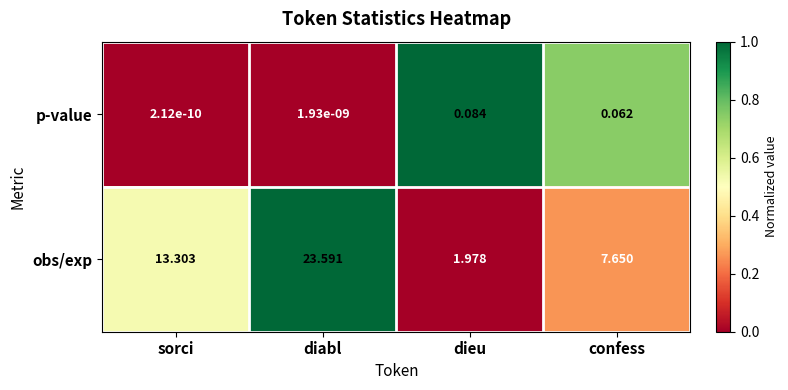

What is the total value across all series at dieu?

2.1